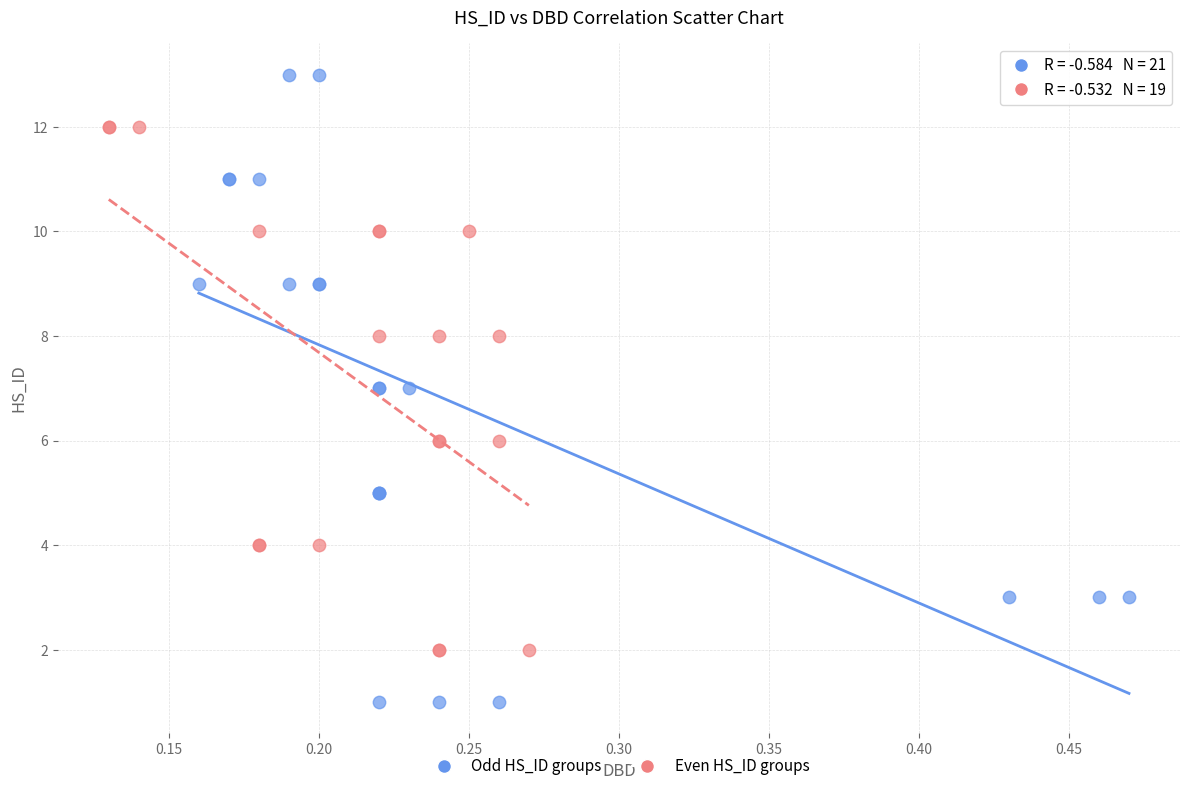

Which series has the widest spread of Y values?

Odd HS_ID groups